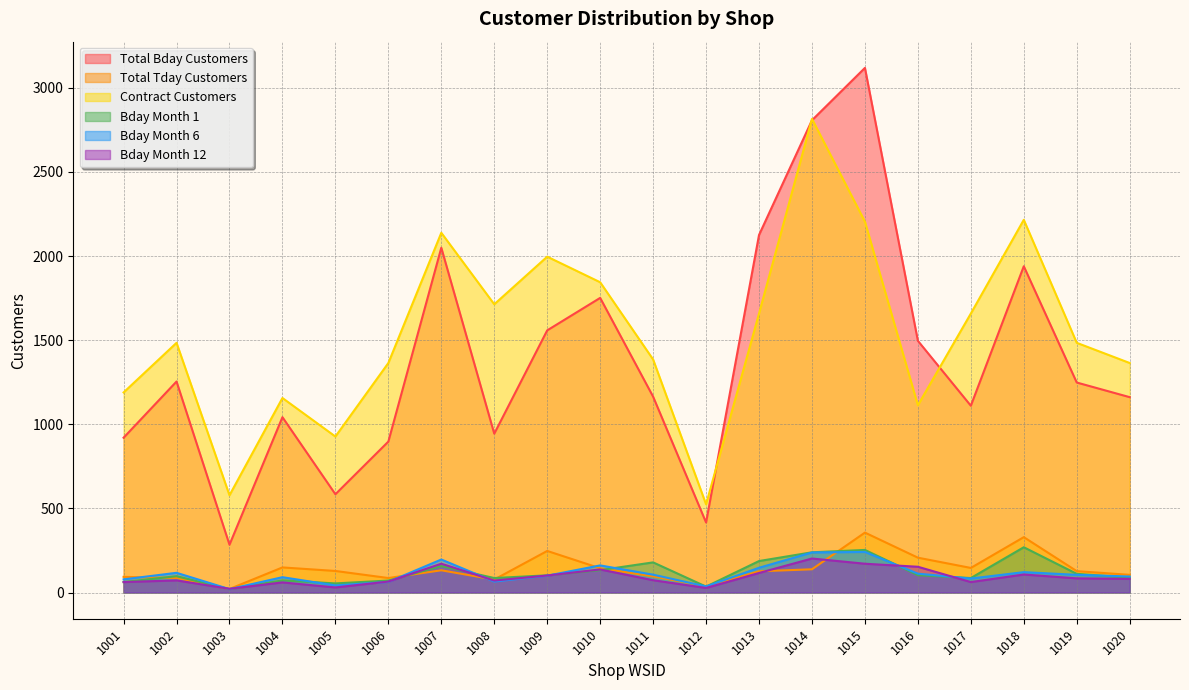

What is the difference between the Total Bday Customers values at 1009 and 1007?

491